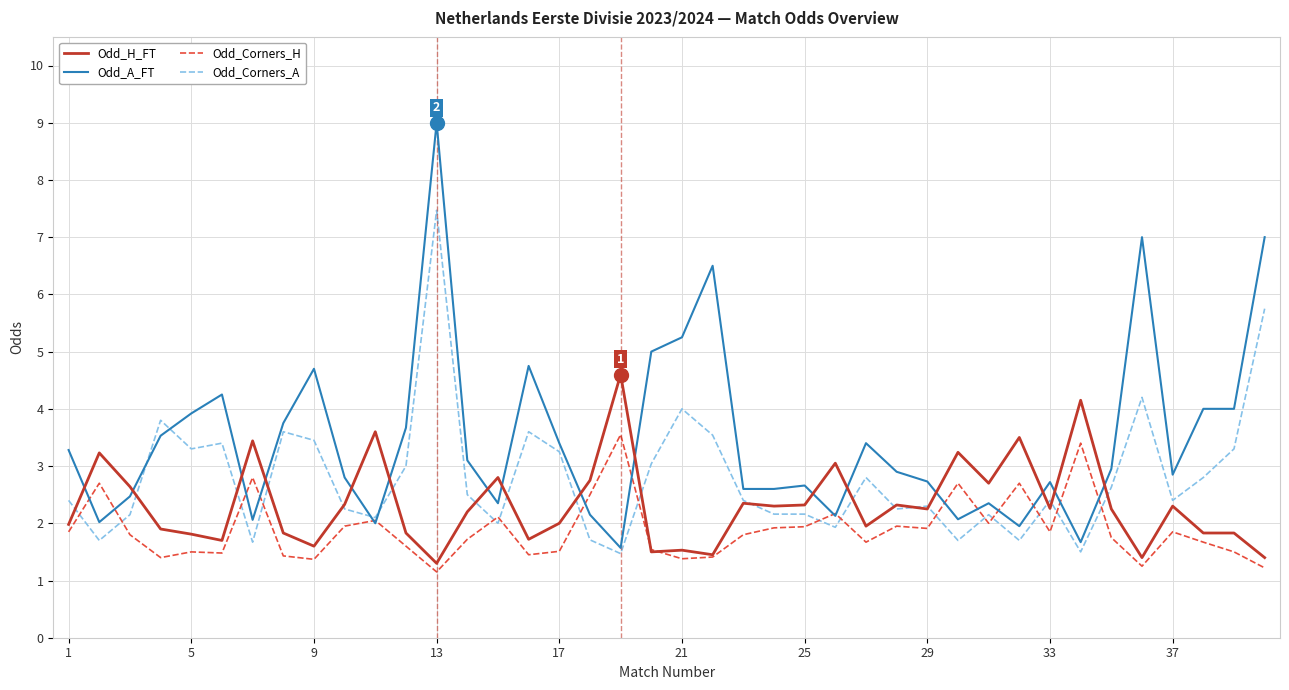

What is the difference between the second highest and minimum values in the Odd_Corners_A series?

4.3